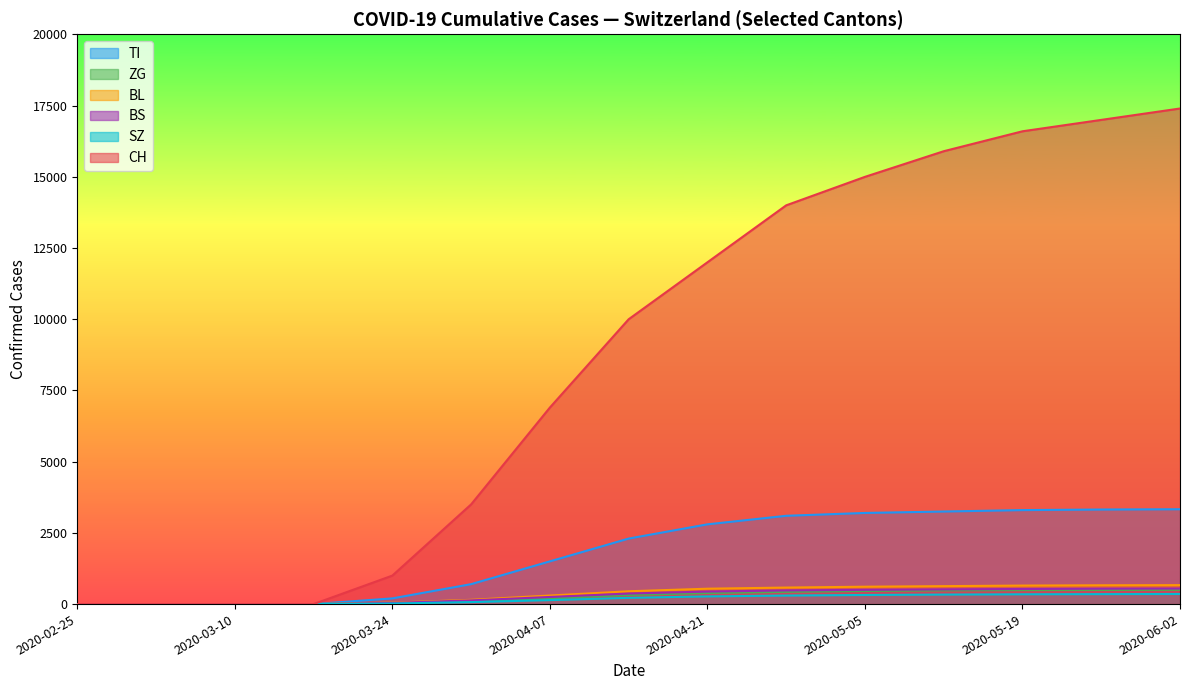

Which series has the widest spread of values?

CH